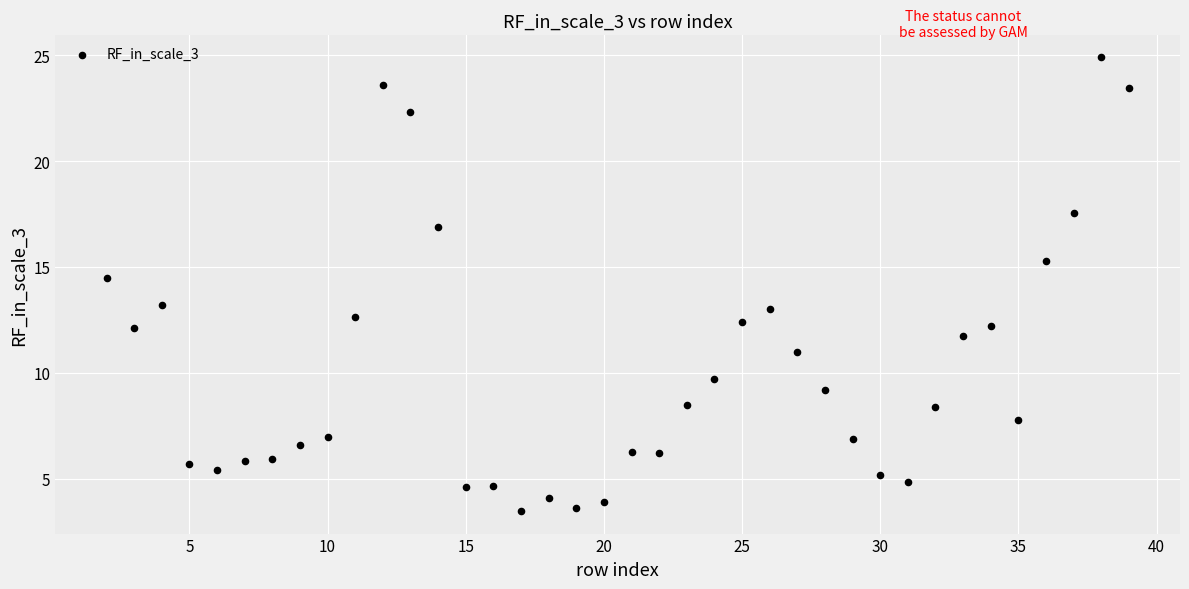

What is the range of X values (max minus min)?

37.0